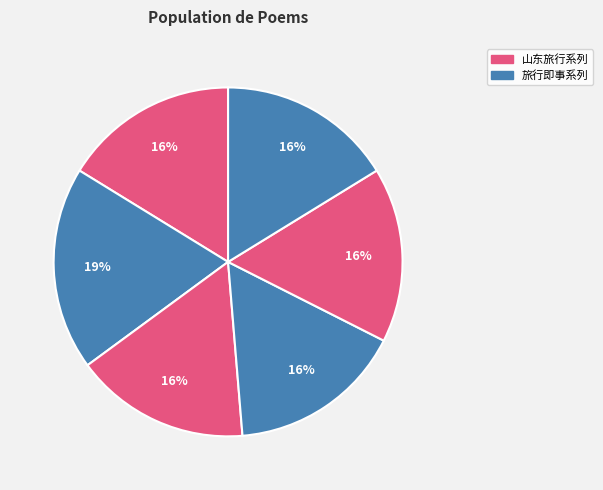

Which slice is the largest?

山东旅行即事四首